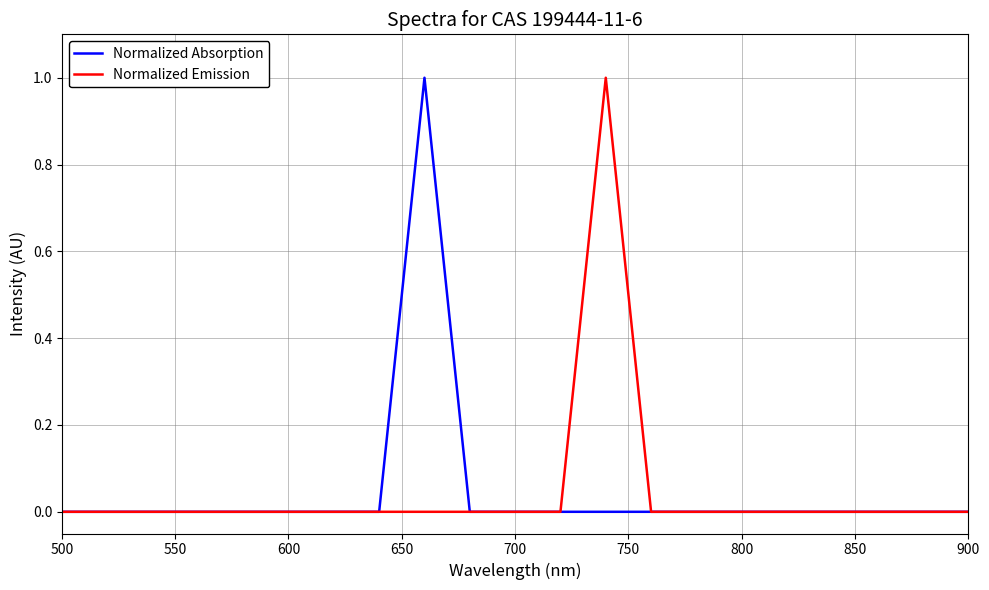

How many distinct data groups are displayed?

2